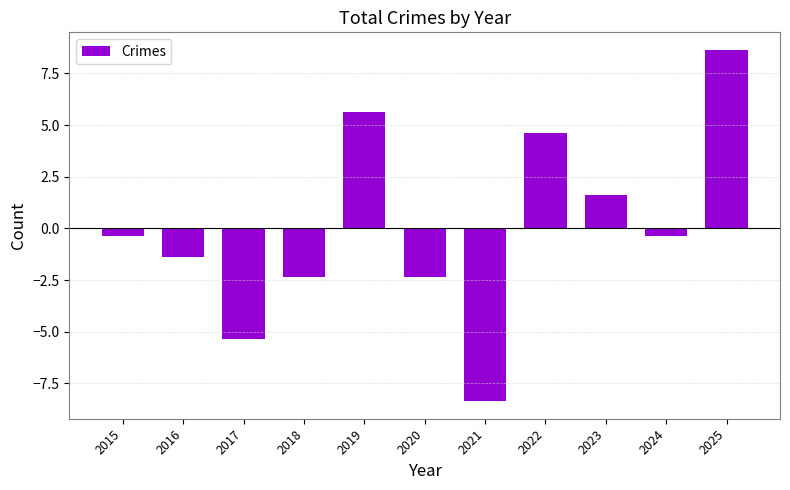

What is the change in value from 2015 to 2020?

-2.0